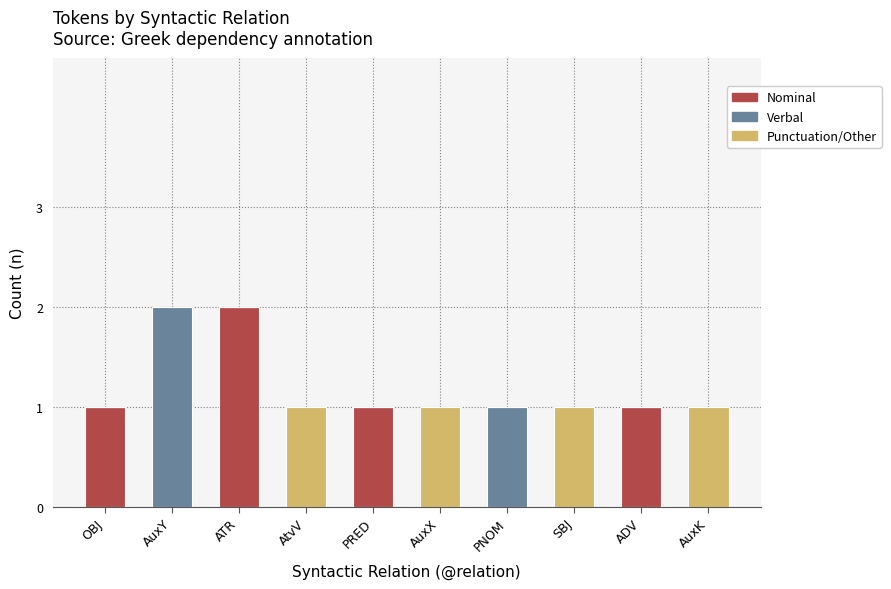

Reading left to right, what are the values for Nominal?

OBJ=1	AuxY=0	ATR=2	AtvV=0	PRED=1	AuxX=0	PNOM=0	SBJ=0	ADV=1	AuxK=0